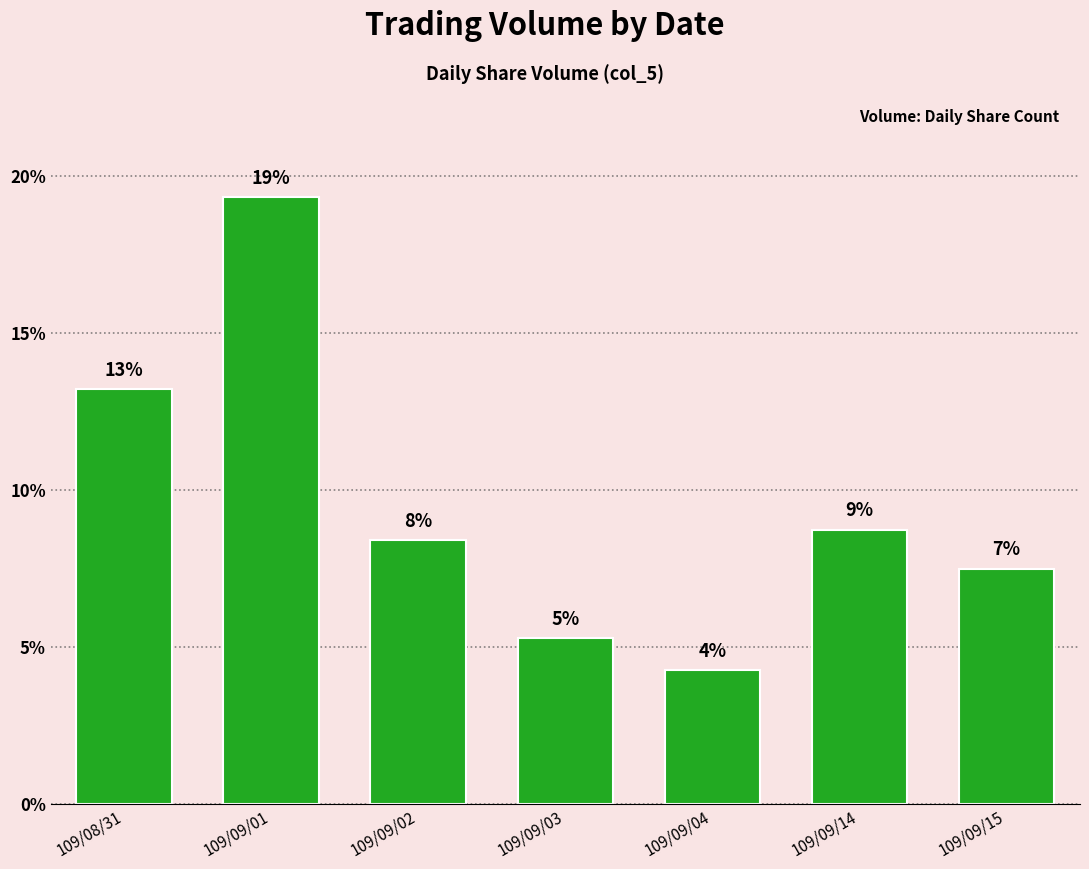

Which has a higher value, 109/08/31 or 109/09/14?

109/08/31